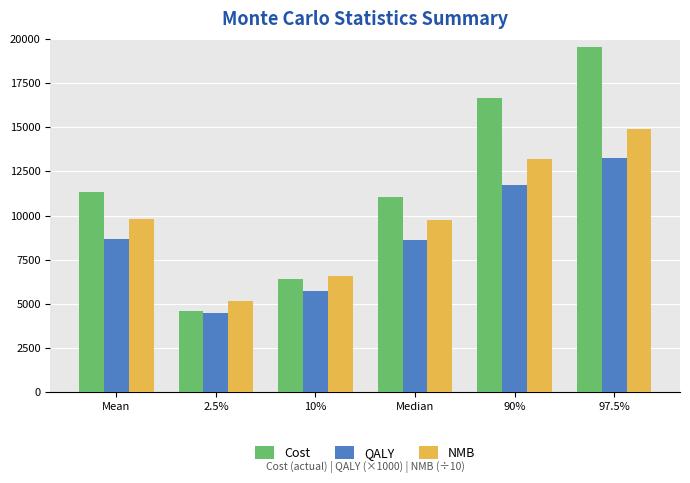

What is the smallest value displayed?

4460.0